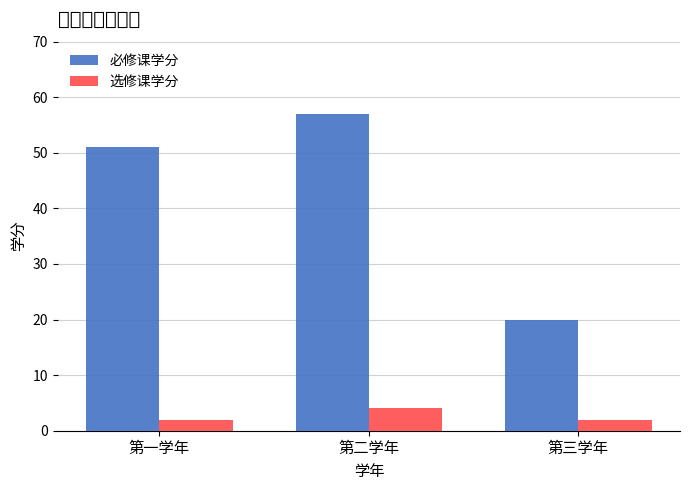

The value of 必修课学分 at 第三学年 is 20. True or false?

True